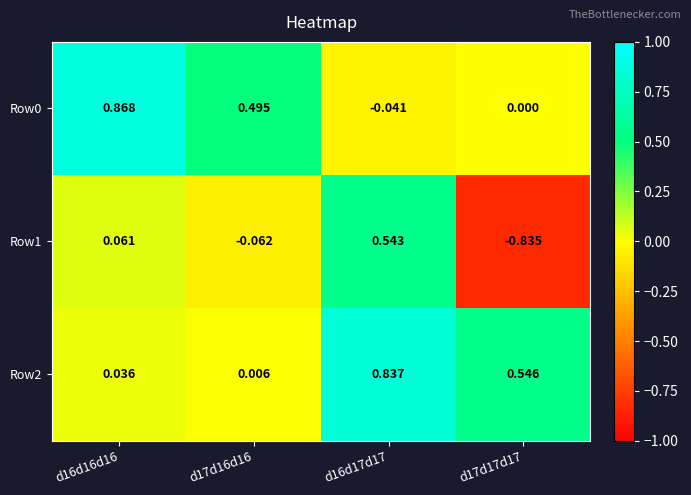

Which series has the widest spread of values?

Row1